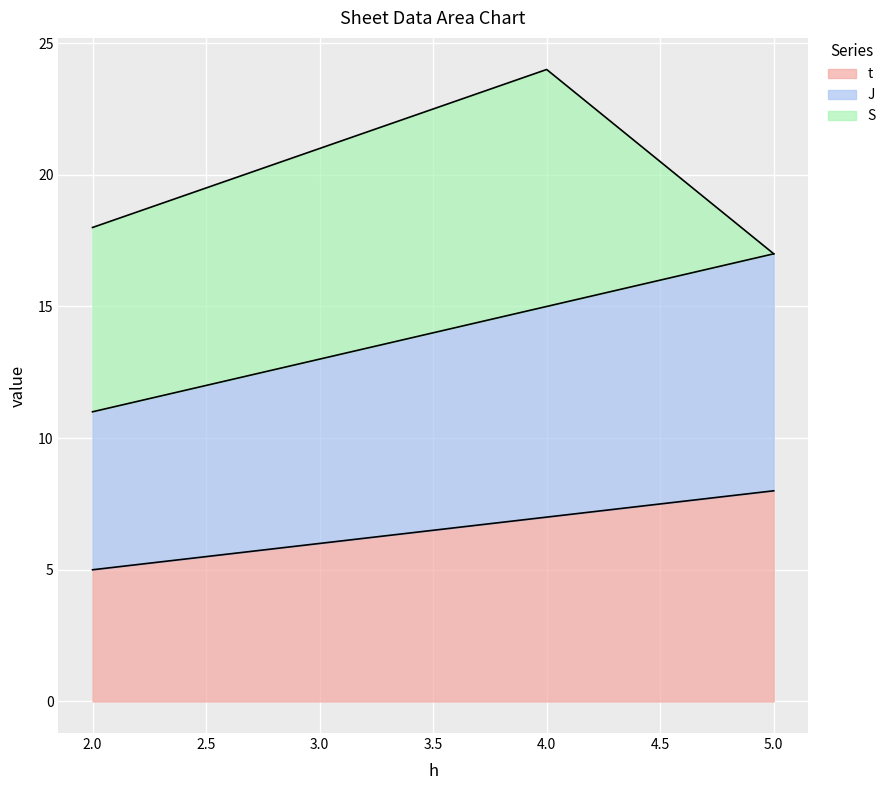

Rank the series by their average value, from lowest to highest.

t, J